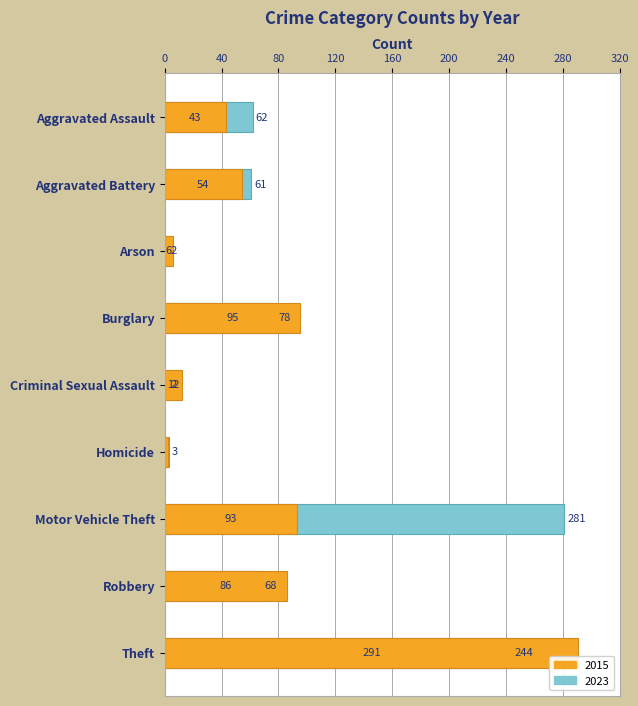

What is the value of the 2015 bar at the 7th from the left?

93